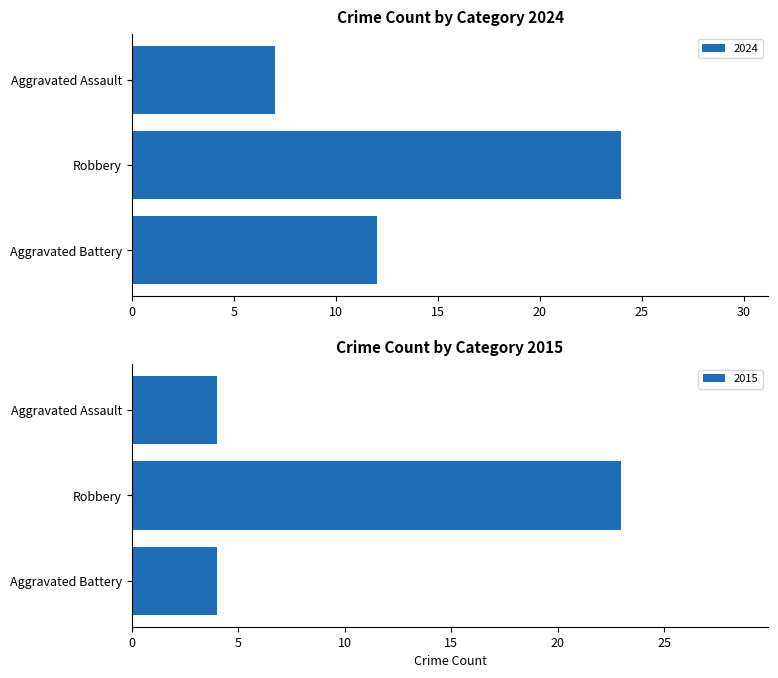

What is the difference between the maximum and second lowest values in the 2015 series?

19